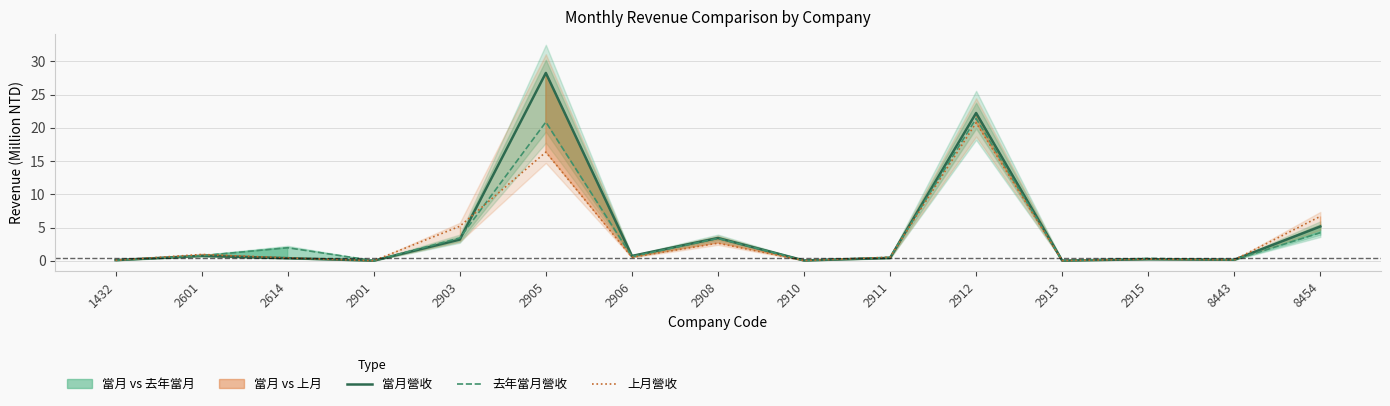

Does the chart display data point markers on the line(s)?

No